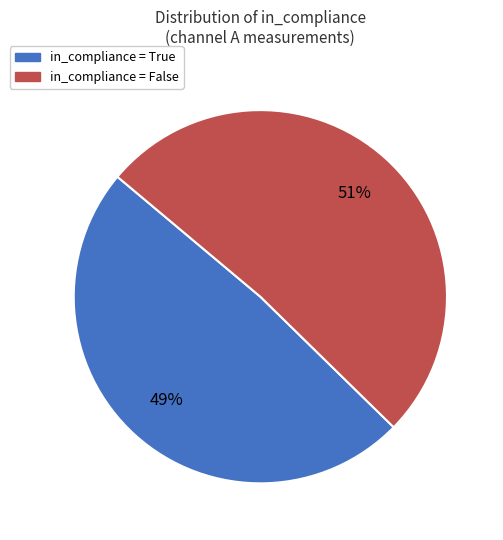

How many segments does this pie chart have?

2